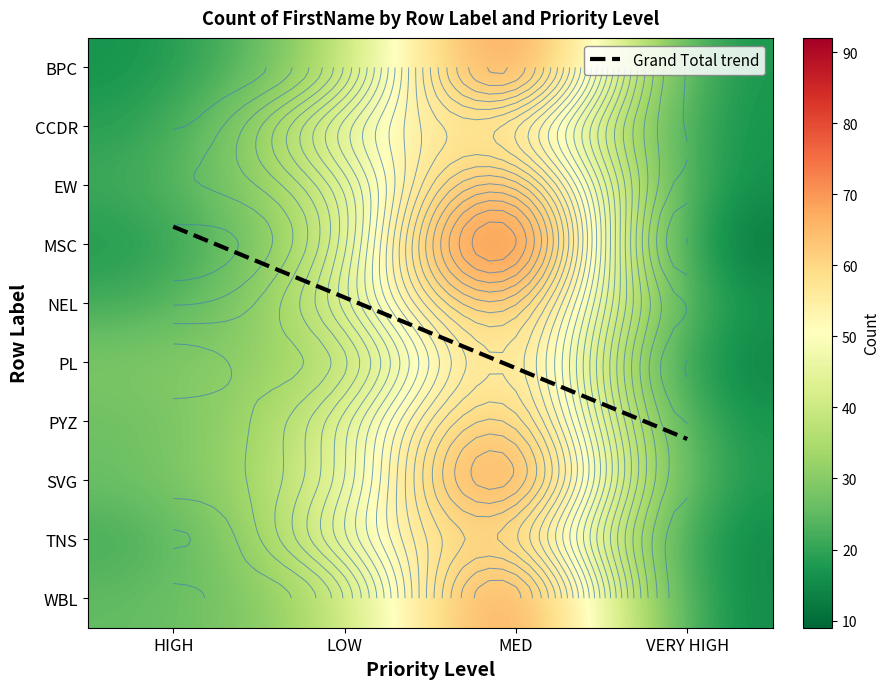

Where is MSC nearest to the value 50?

LOW